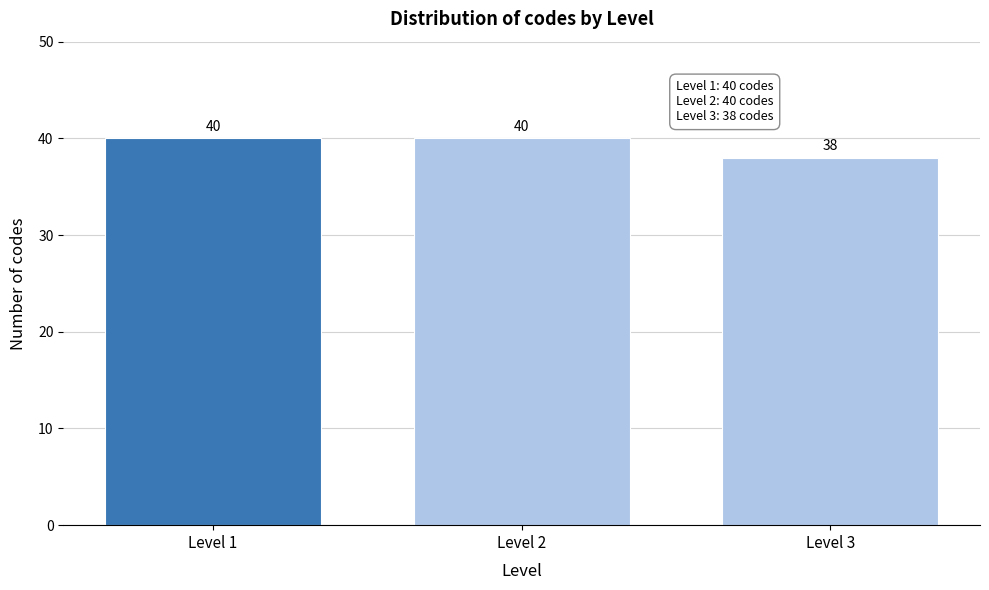

Reading right to left, what are all the values shown in this chart?

Level 3=38	Level 2=40	Level 1=40